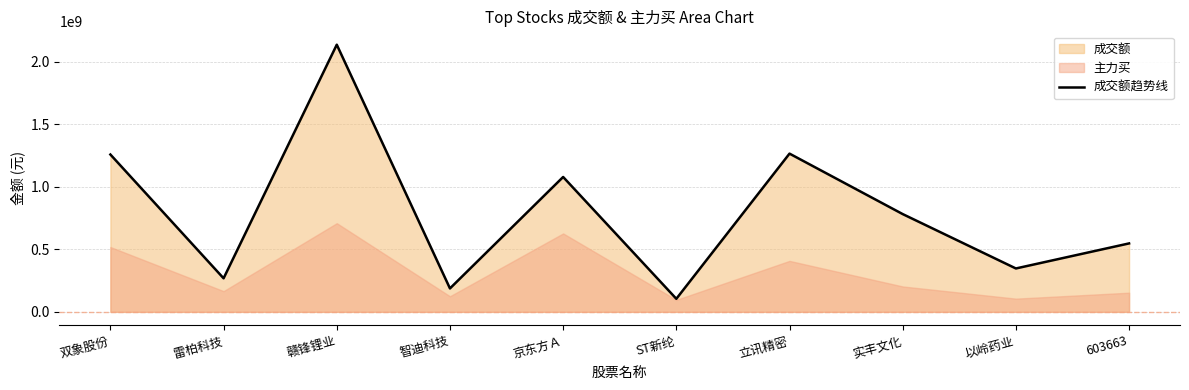

The value at 京东方Ａ is 252162780. True or false?

False